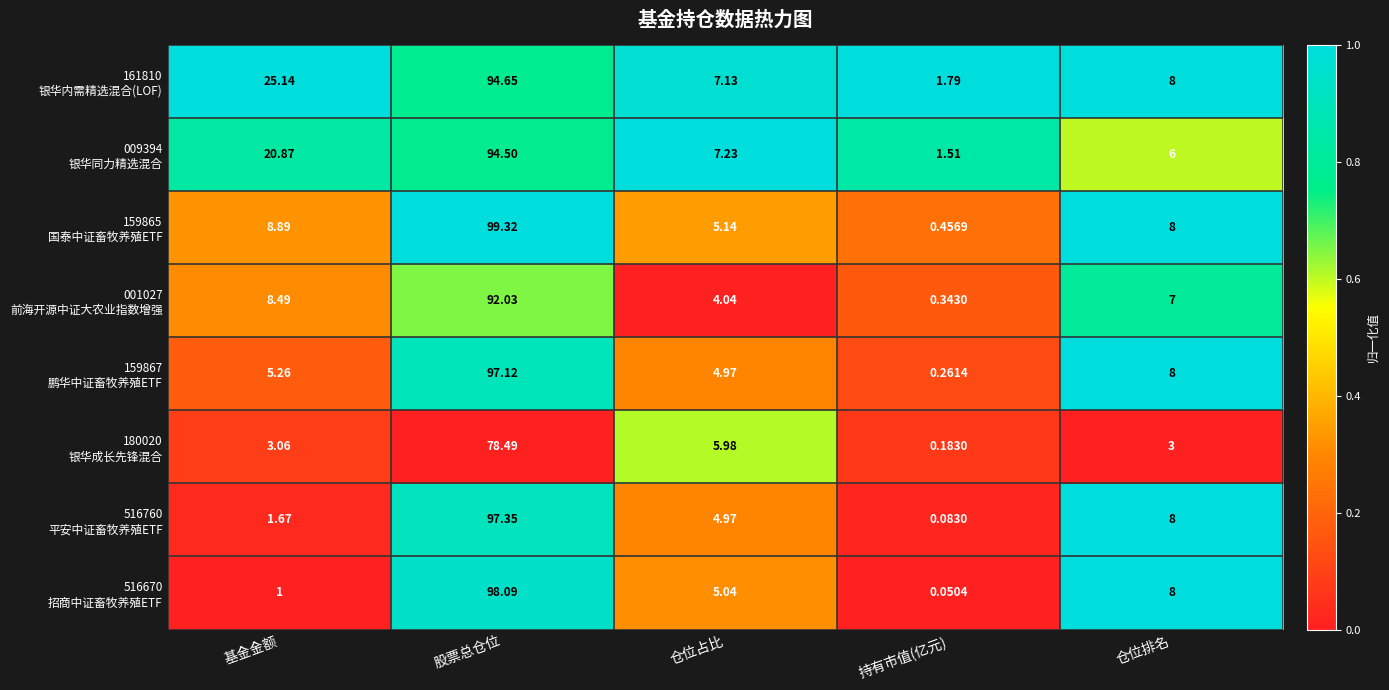

At which category does the chart reach its minimum across all series?

持有市值(亿元)